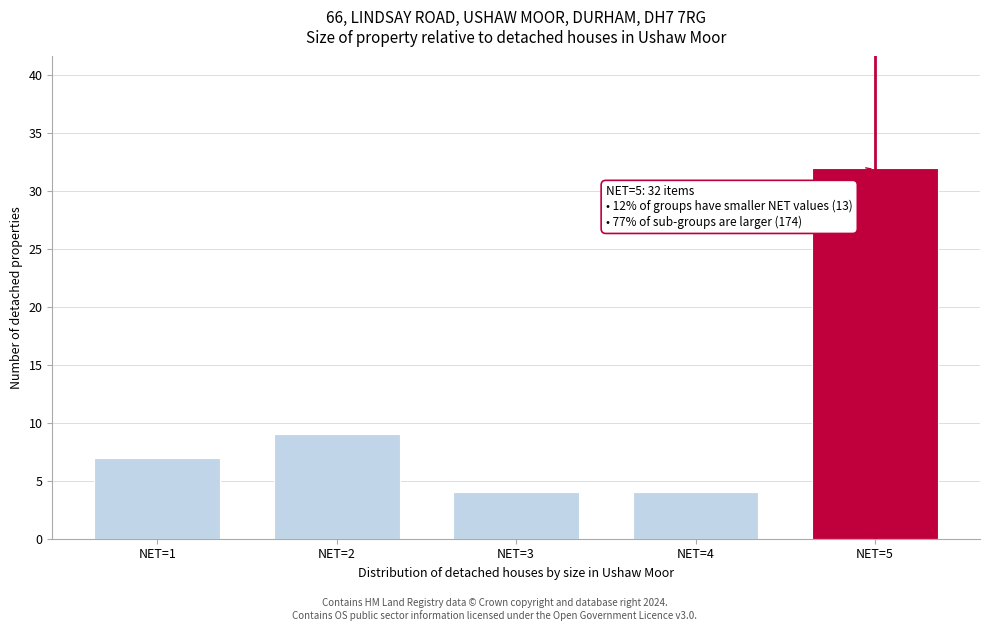

Reading left to right, what are all the values shown in this chart?

7	9	4	4	32